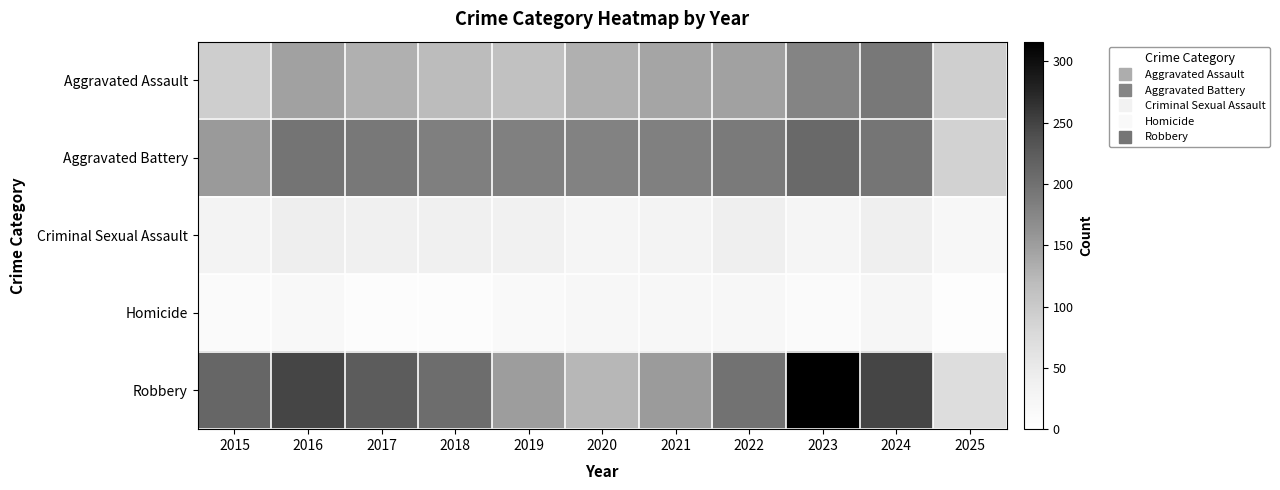

Reading left to right, transcribe all the data shown in this chart.

Aggravated Assault: 2015=95	2016=146	2017=131	2018=119	2019=113	2020=131	2021=142	2022=146	2023=177	2024=191	2025=93
Aggravated Battery: 2015=154	2016=196	2017=191	2018=183	2019=182	2020=180	2021=182	2022=190	2023=209	2024=194	2025=88
Criminal Sexual Assault: 2015=31	2016=42	2017=39	2018=38	2019=37	2020=27	2021=31	2022=40	2023=27	2024=41	2025=19
Homicide: 2015=13	2016=18	2017=8	2018=8	2019=14	2020=22	2021=20	2022=21	2023=12	2024=24	2025=4
Robbery: 2015=212	2016=247	2017=224	2018=204	2019=150	2020=124	2021=153	2022=198	2023=316	2024=248	2025=72